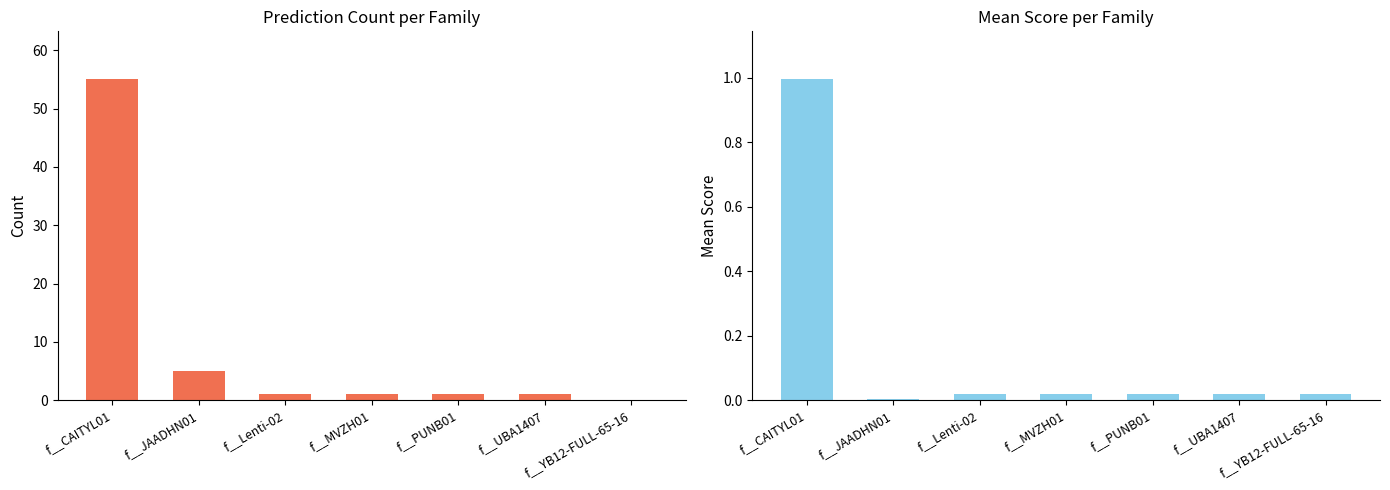

Rank the series at f__CAITYL01 from highest to lowest value.

Prediction Count, Mean Score